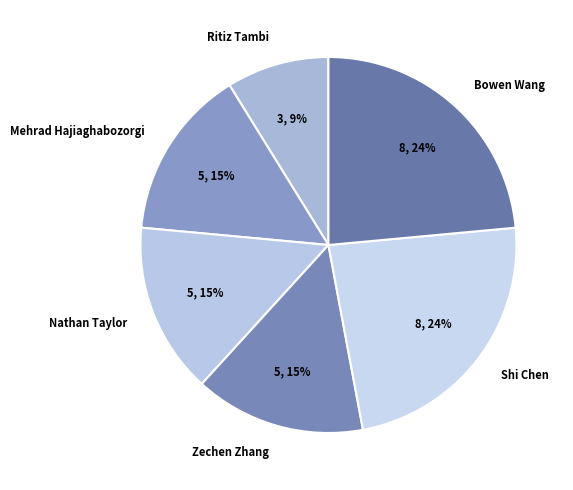

Is the sum of Shi Chen and Ritiz Tambi greater than half?

No